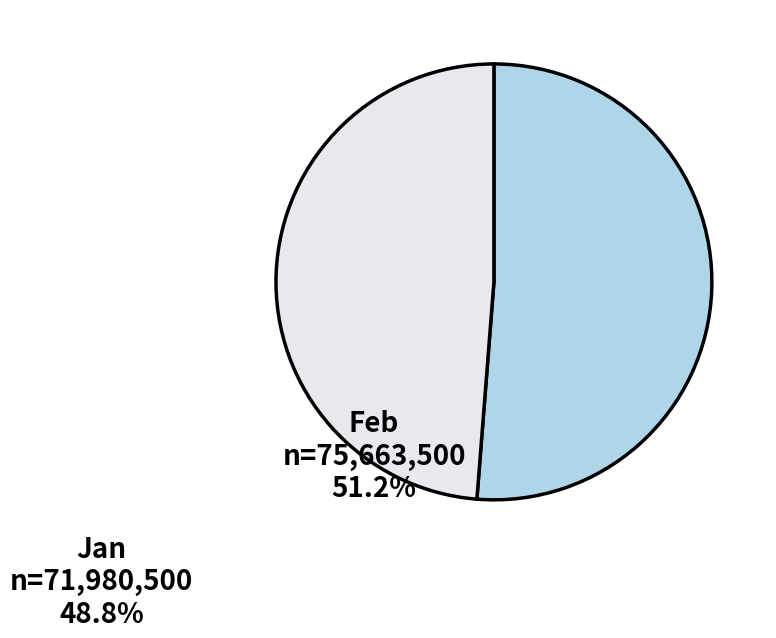

How many segments does this pie chart have?

2